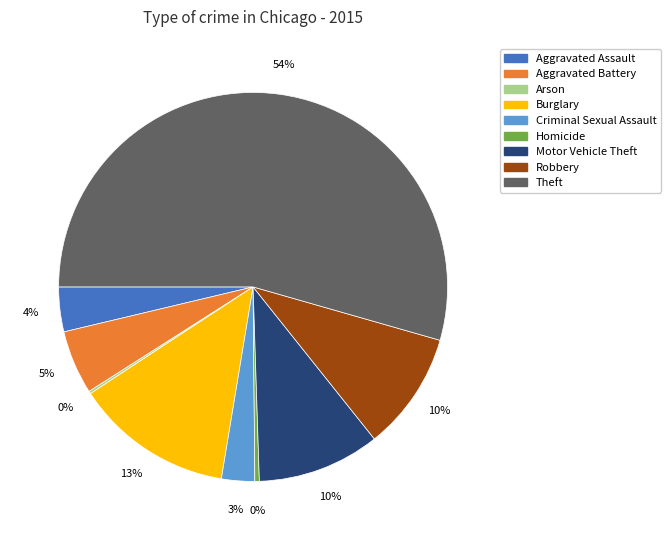

Is the sum of Theft and Robbery greater than half?

Yes